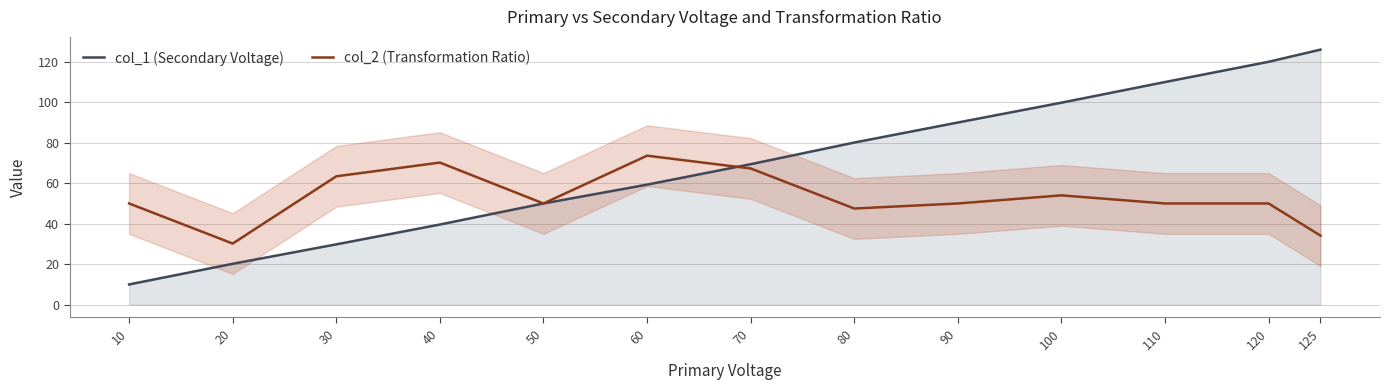

What is the difference between the col_1 (Secondary Voltage) values at 80 and 40?

40.5